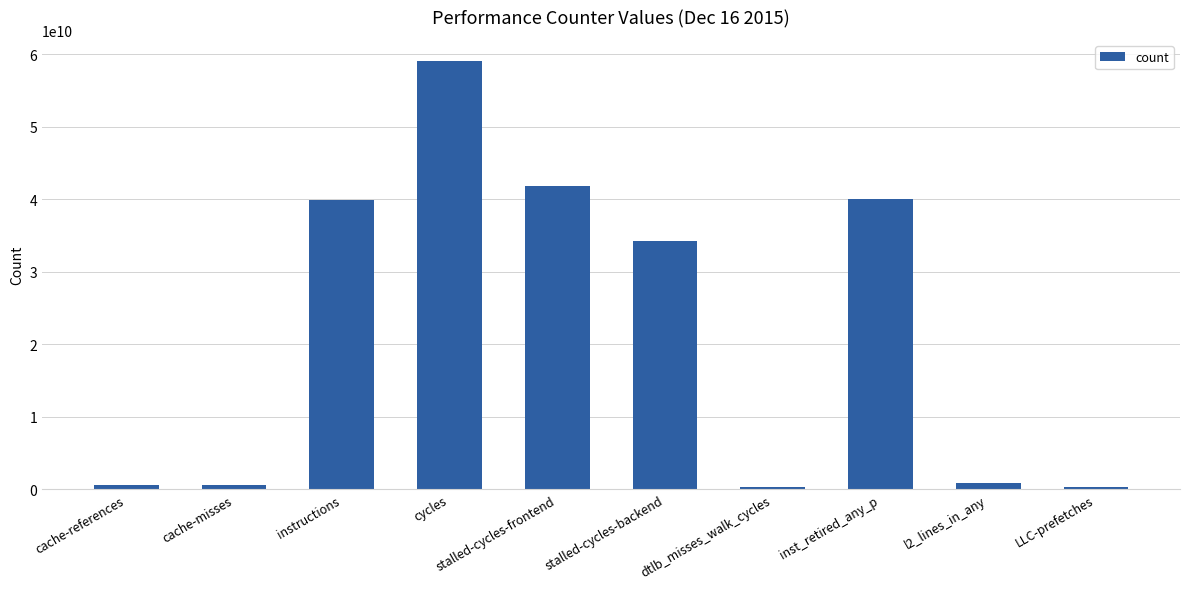

The value at inst_retired_any_p is 57988884168. True or false?

False